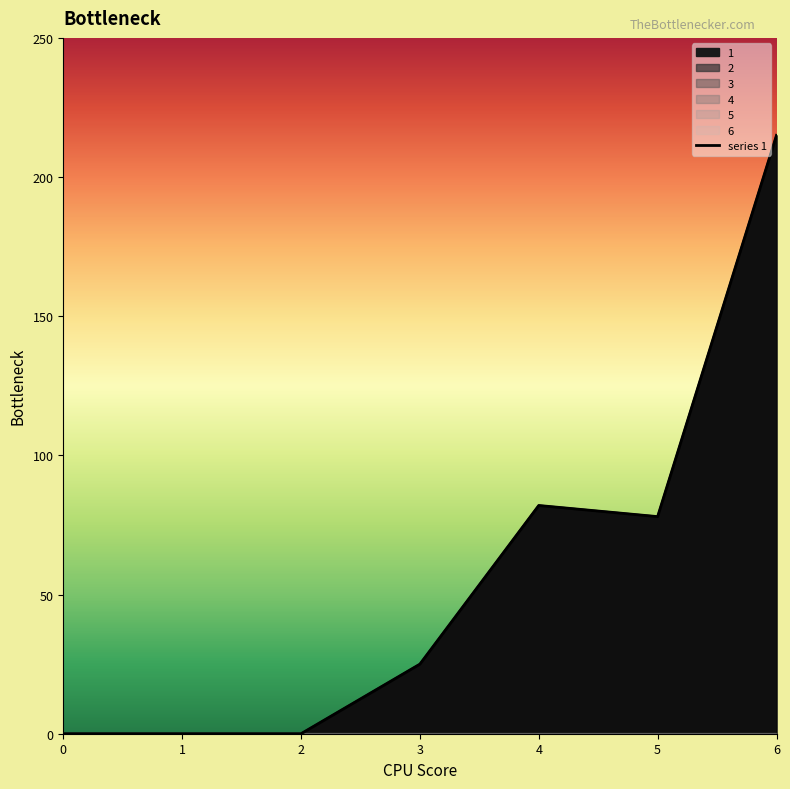

Is it true that 4 equals 0 at 2?

True